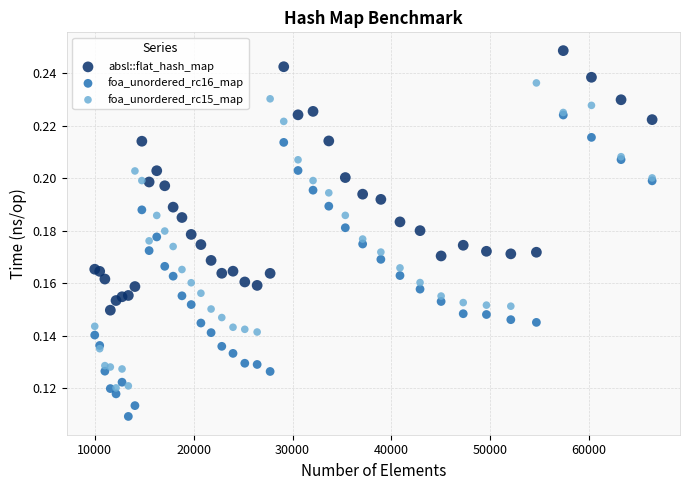

What are all the series names shown in the legend?

absl::flat_hash_map, foa_unordered_rc16_map, foa_unordered_rc15_map